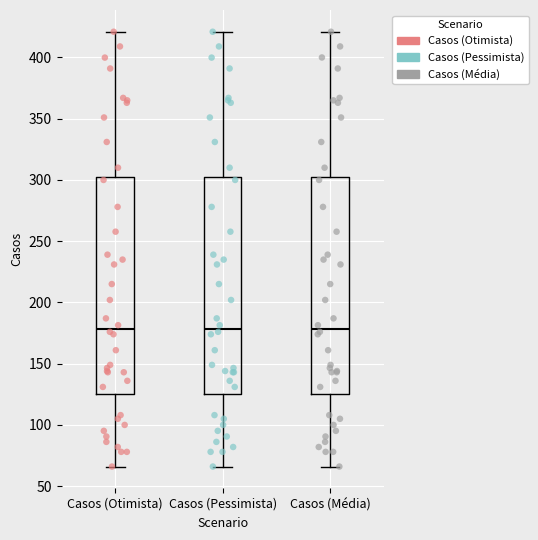

Reading left to right, read every box against the y-axis: the position of its median line, the range the box covers, and the ends of its whiskers. The values are not printed on the chart, so give them approximately, as read against the axis.

Casos (Otimista): median 180, box 125 to 305, whiskers 65 to 420
Casos (Pessimista): median 180, box 125 to 305, whiskers 65 to 420
Casos (Média): median 180, box 125 to 305, whiskers 65 to 420